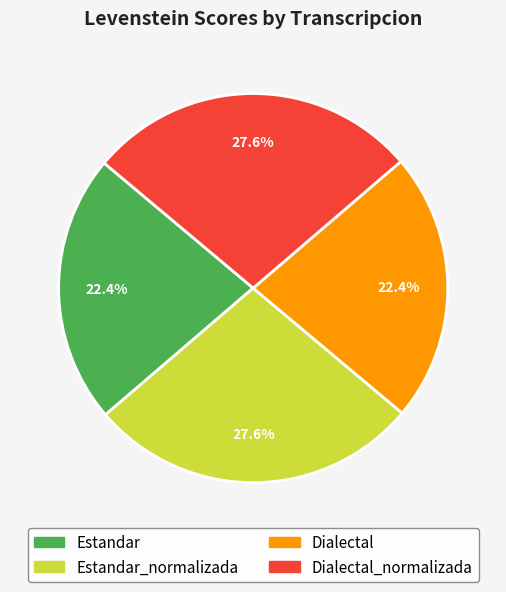

Does any single category account for the majority?

No